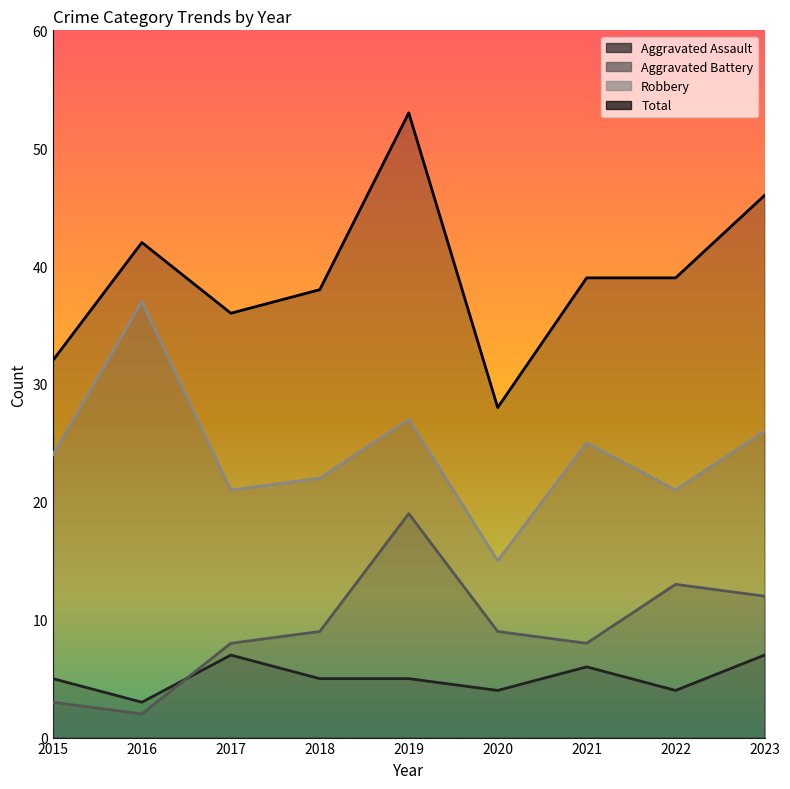

At how many categories does at least one series exceed 50?

1